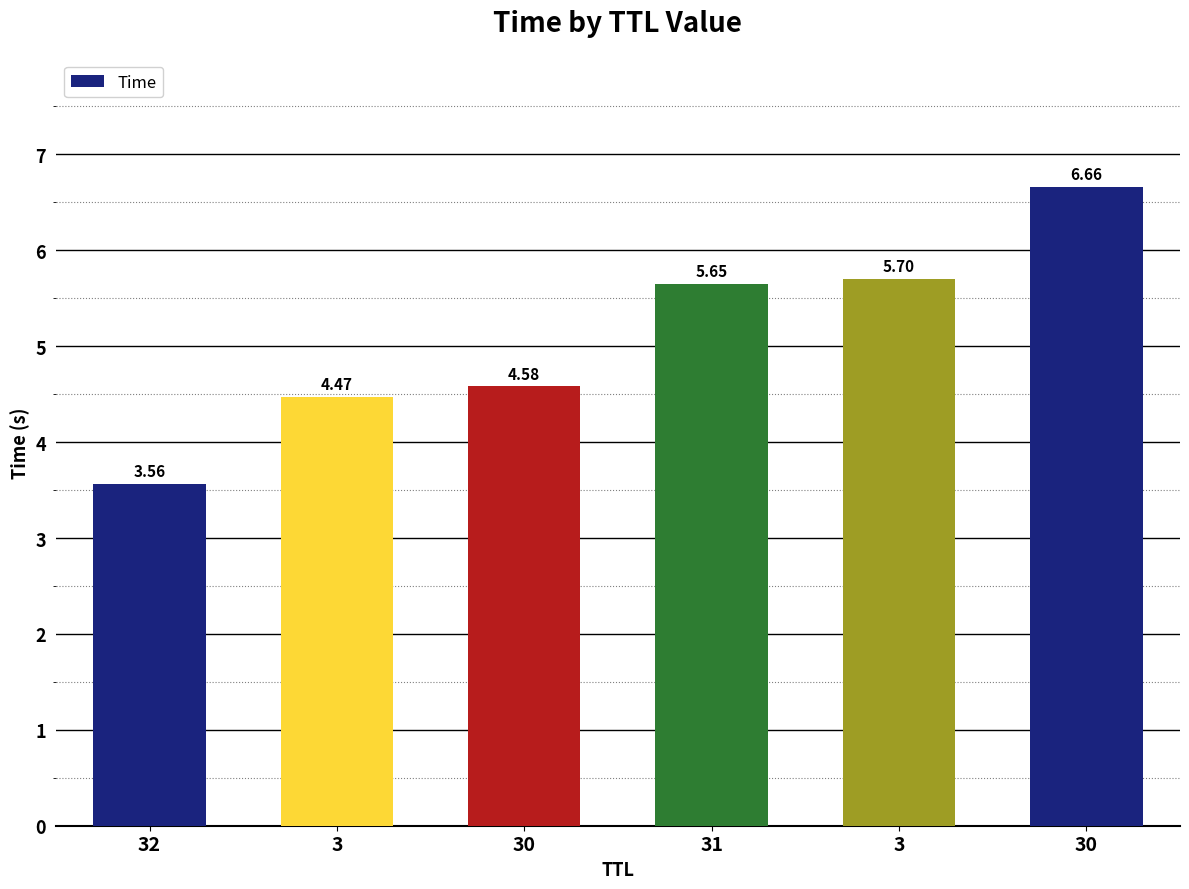

Is it true that the value at 3 is 5.7?

True